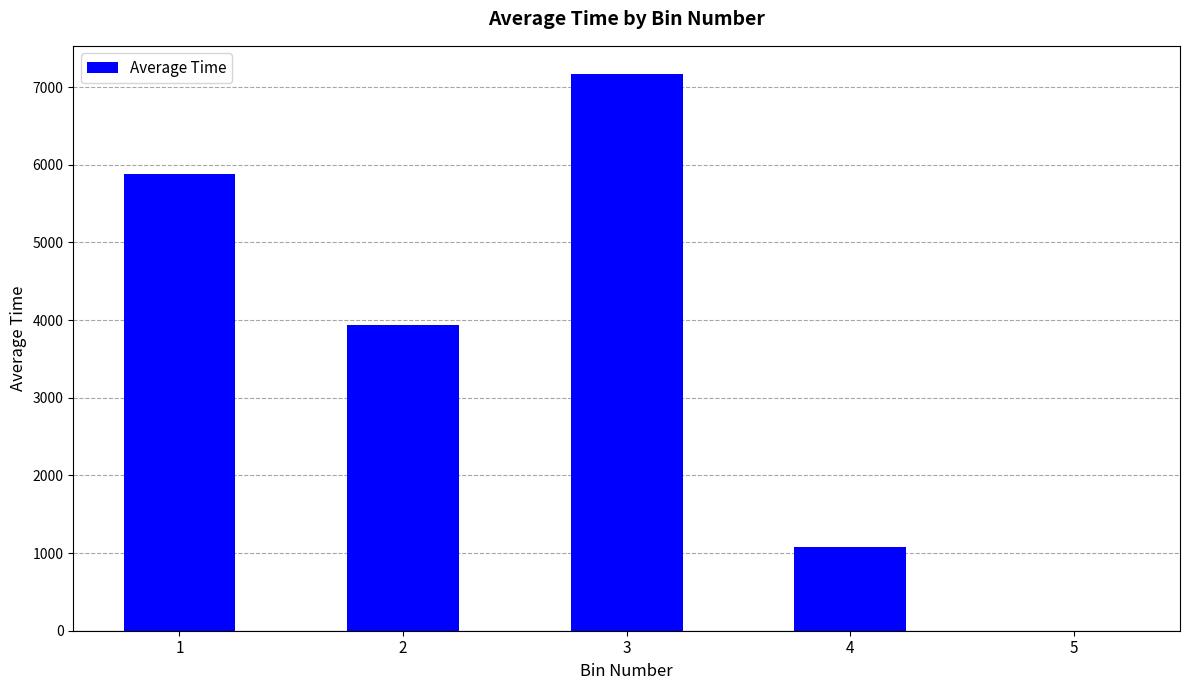

What is the difference between the values at 3 and 1?

1286.4